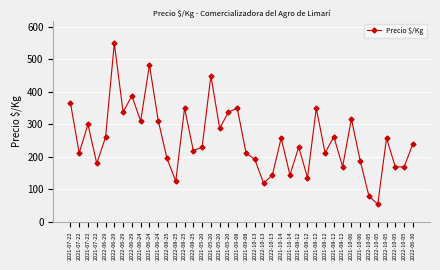

What is the change in value from 2021-09-08 to 2021-10-14?

-92